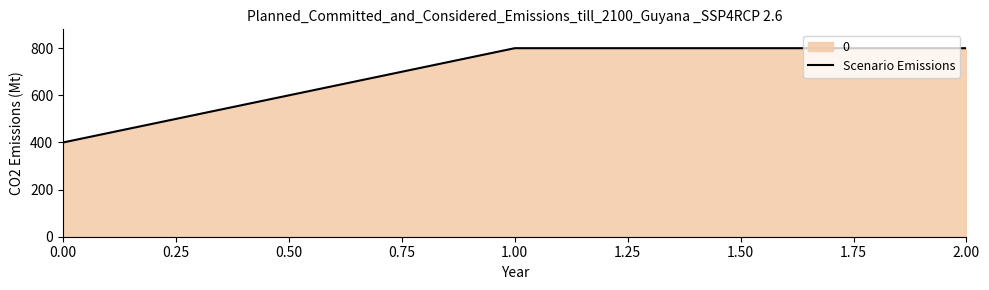

What is the smallest value displayed?

400